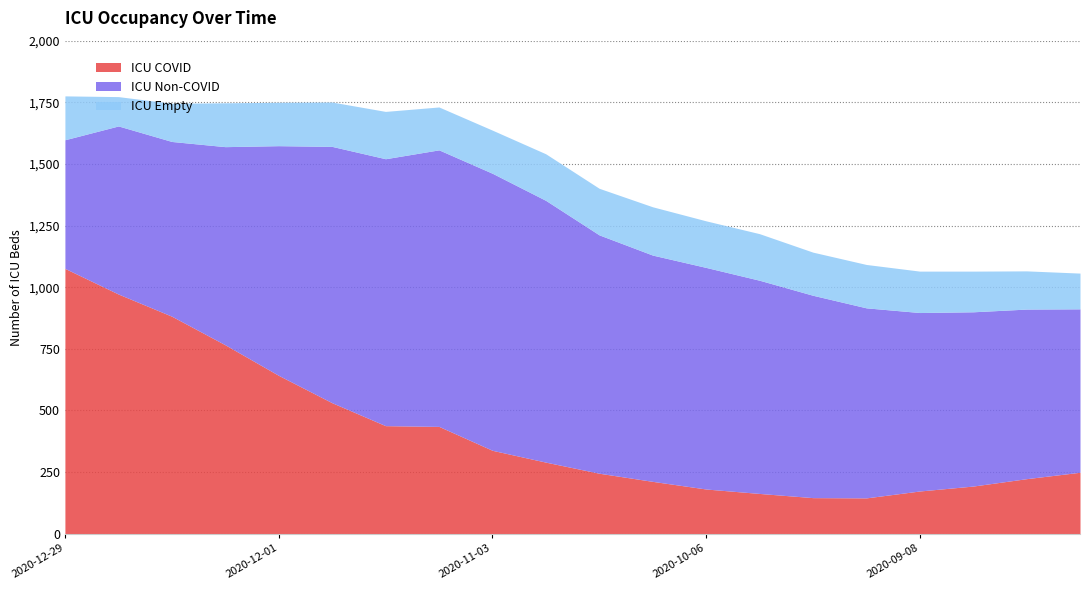

Where do ICU Non-COVID and ICU COVID first cross each other?

2020-12-15 and 2020-12-08